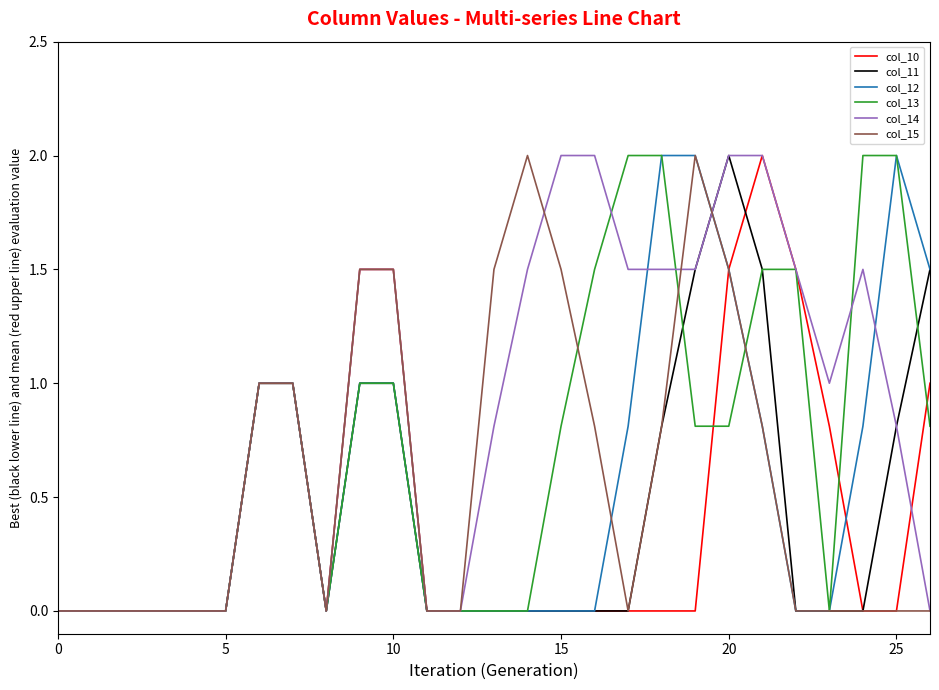

What is the maximum value for col_14?

2.0